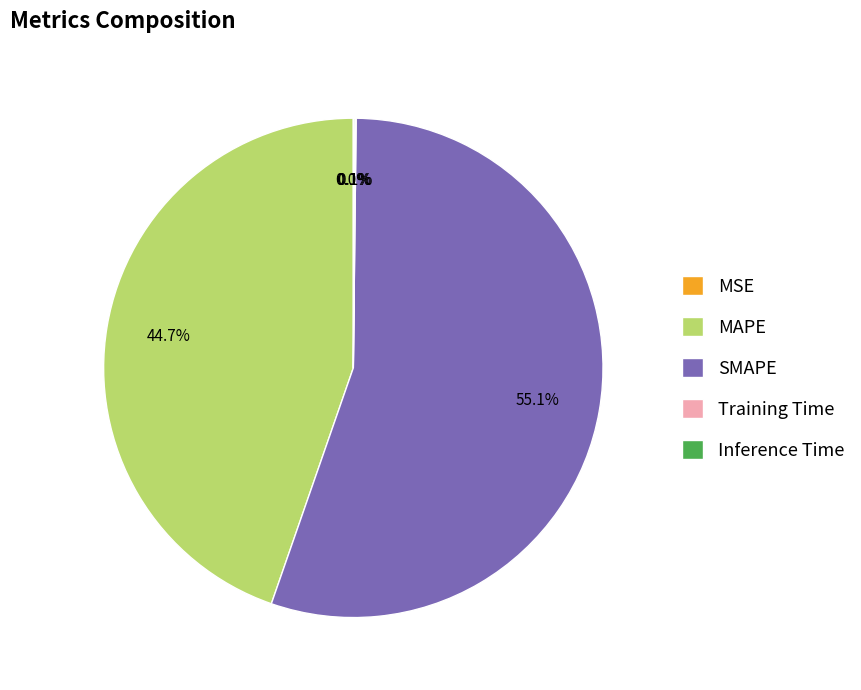

Does any single category account for the majority?

Yes